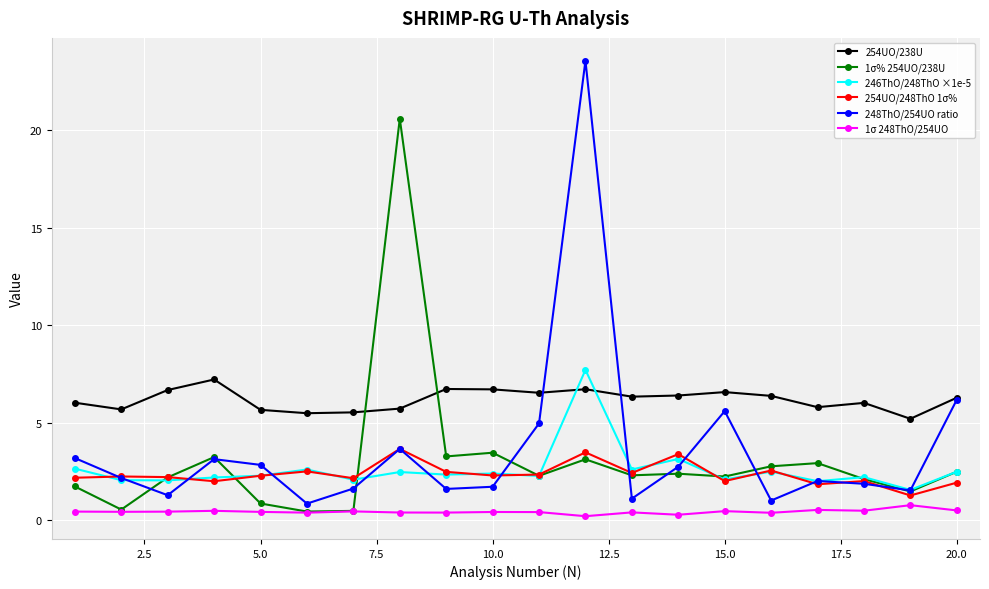

What is the maximum value for 254UO/238U?

7.2